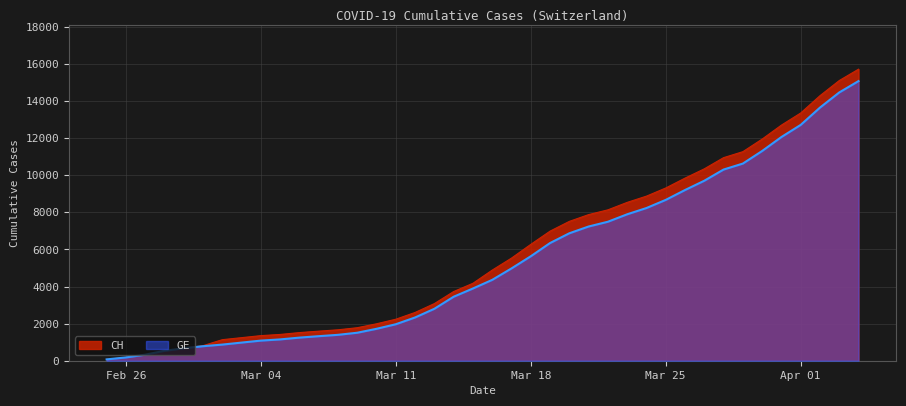

What is the average value of the CH series?

5790